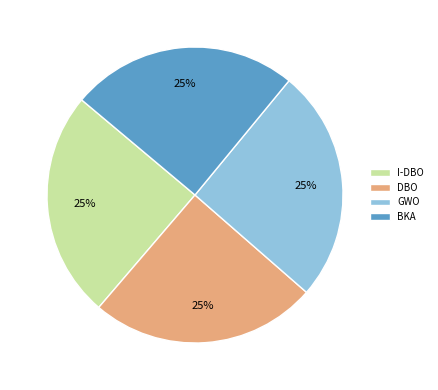

Does GWO account for over 50% of the chart?

No